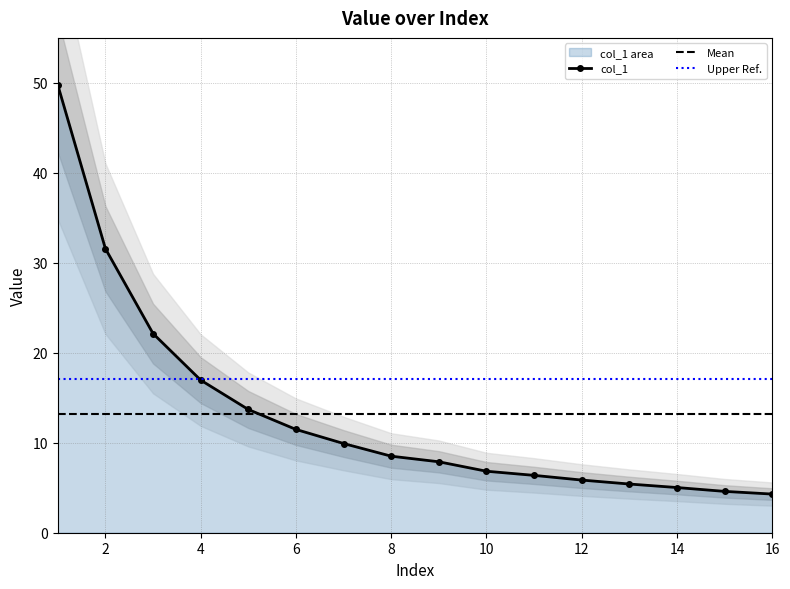

What is the average value?

13.1